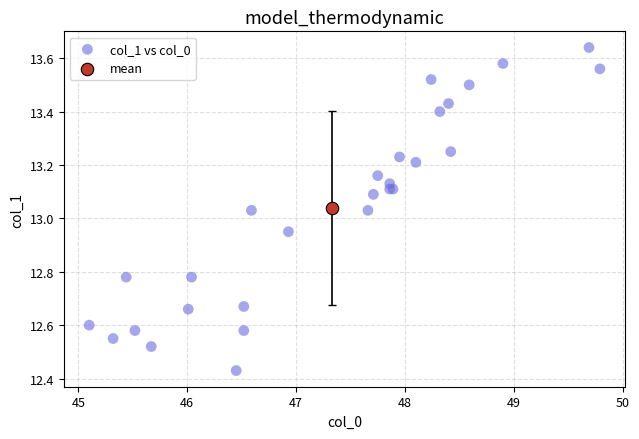

What are all the series names shown in the legend?

col_1 vs col_0, mean